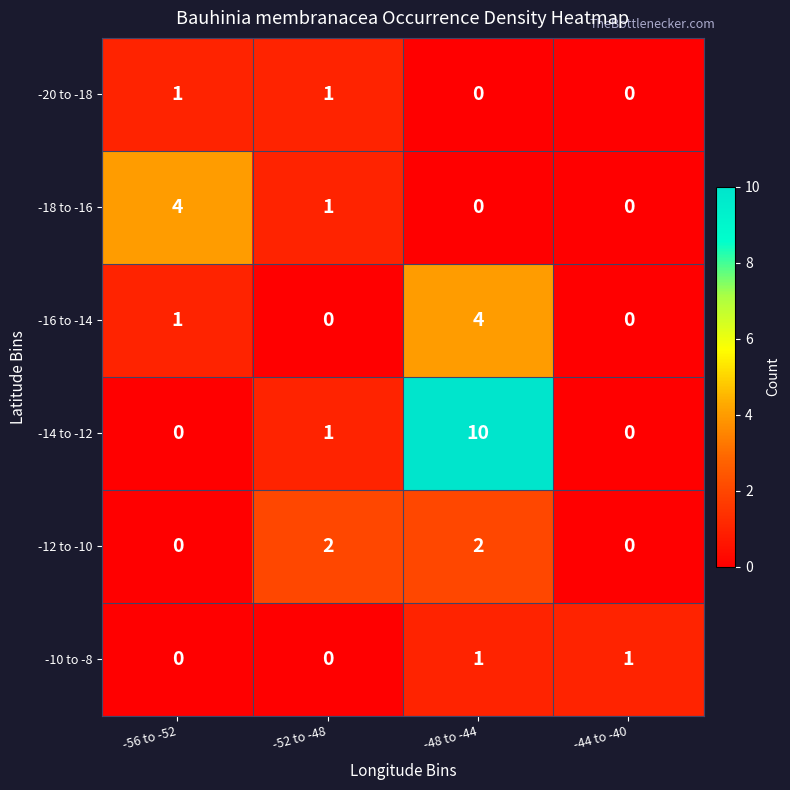

Where is -14 to -12 nearest to the value 5?

-52 to -48